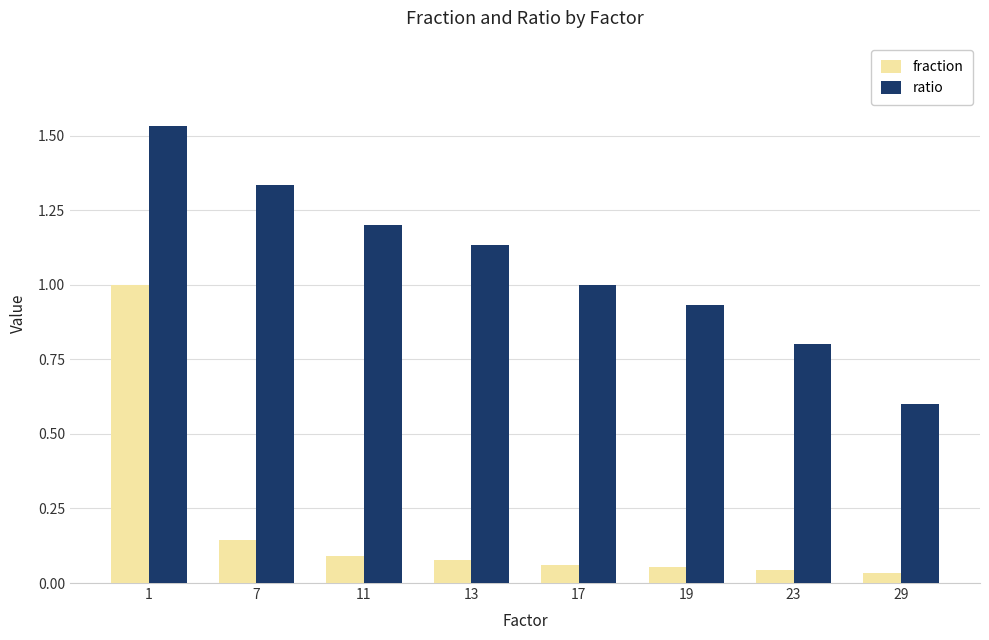

Which series has the largest total across all categories?

ratio